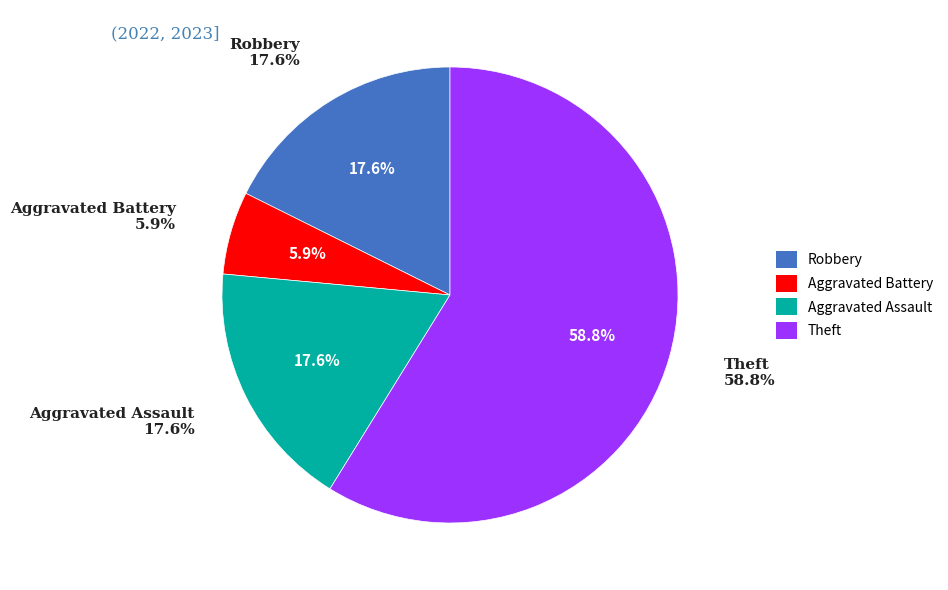

Approximately how many times larger is the value at Theft compared to Aggravated Assault?

3.3